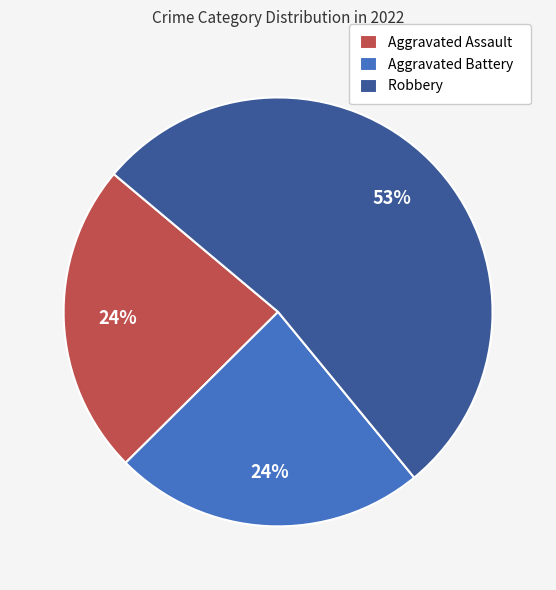

Which slice is the largest?

Robbery